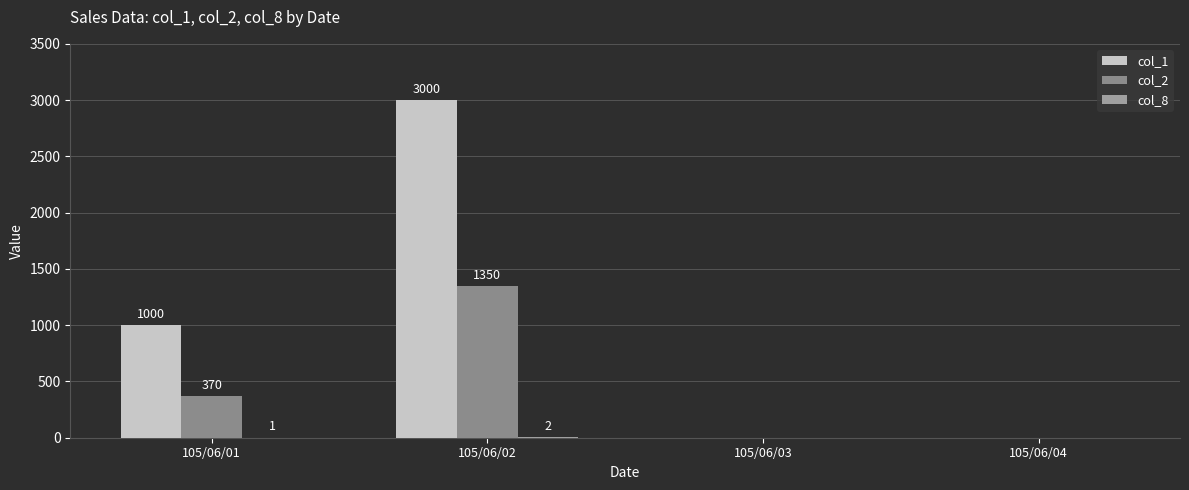

Rank the series at 105/06/02 from lowest to highest value.

col_8, col_2, col_1